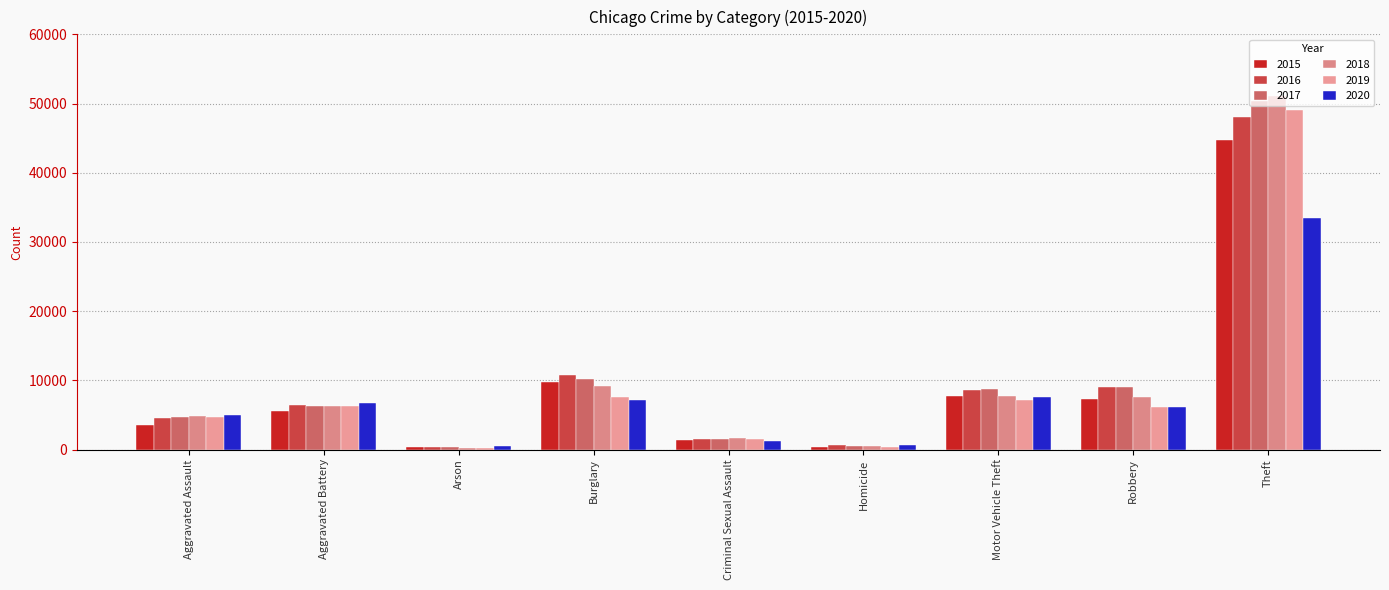

Are the bars horizontal?

No